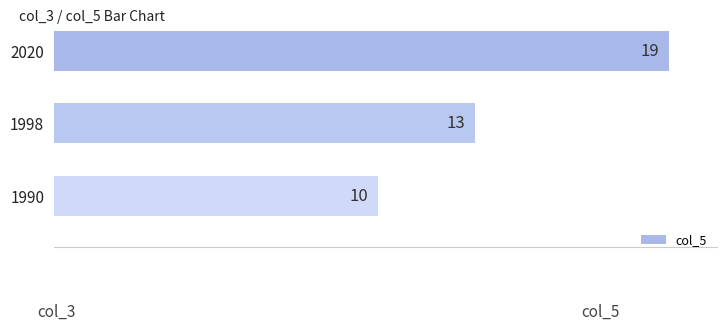

What is the maximum value shown in the chart?

19